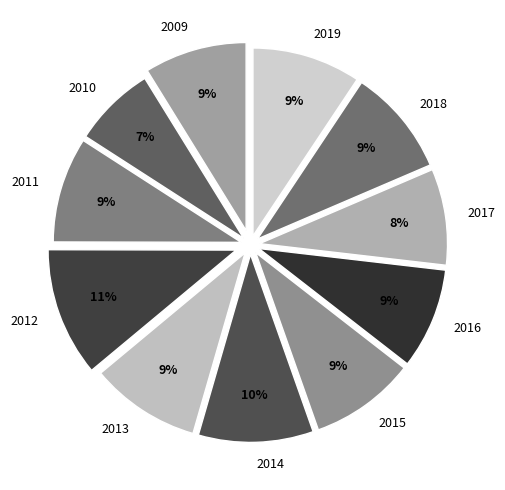

Approximately how many times larger is the value at 2016 compared to 2012?

0.8